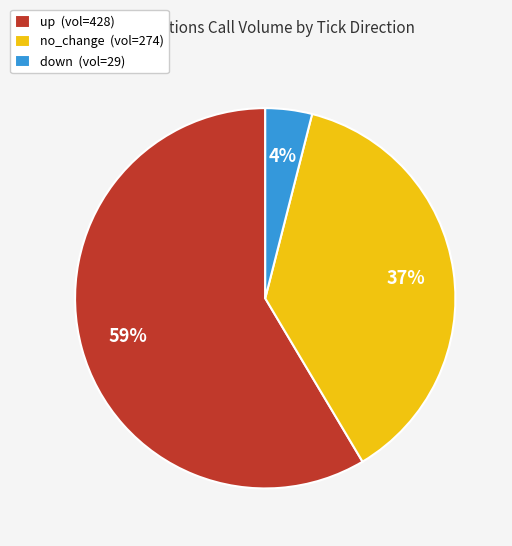

Which has a higher value, down (vol=29) or up (vol=428)?

up (vol=428)